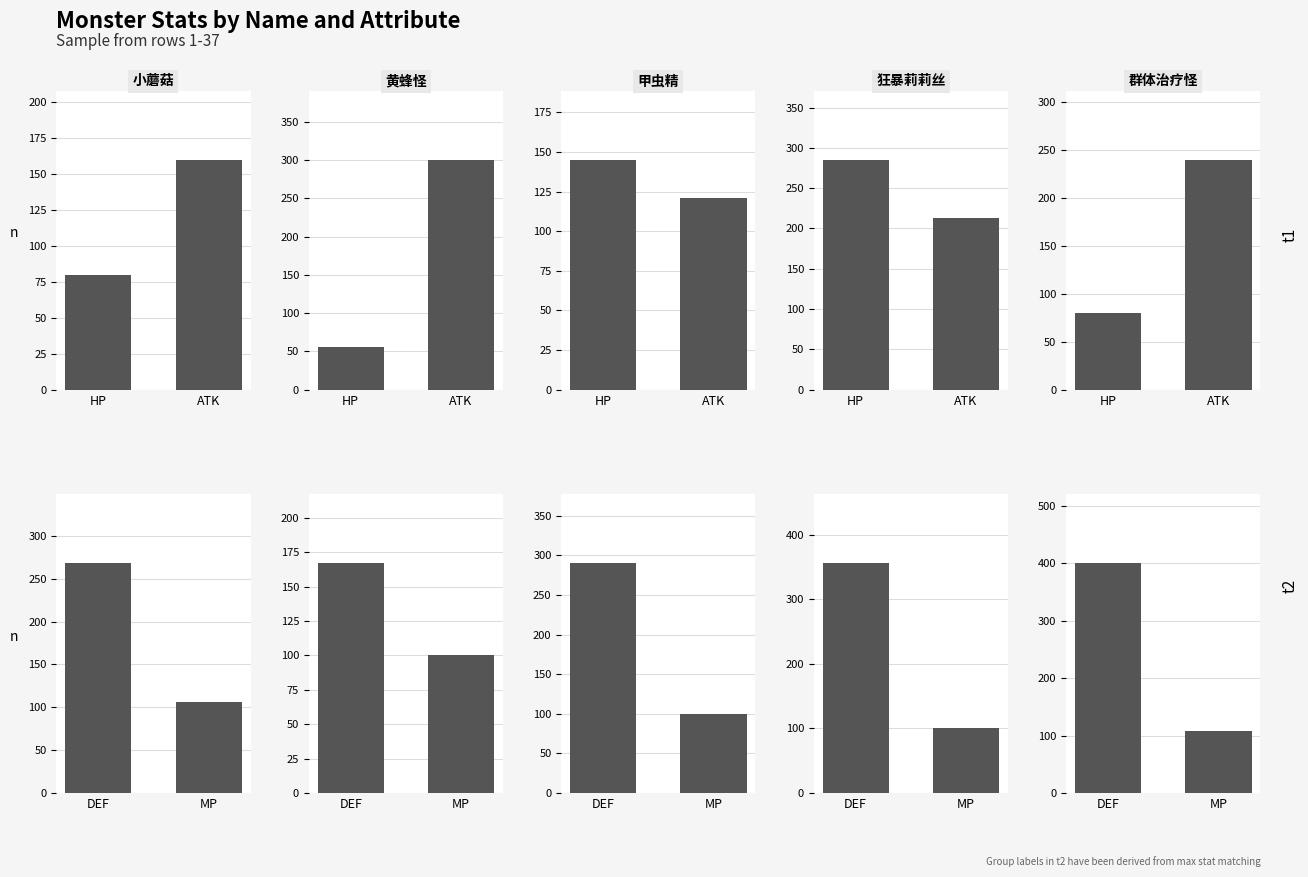

How many bars are there in each group?

4